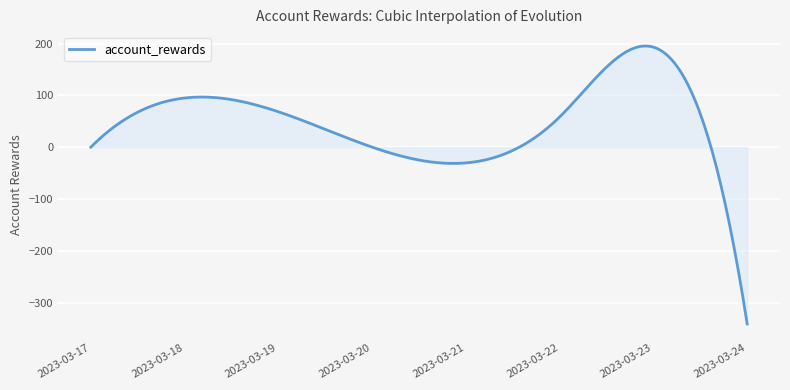

What is the difference between the maximum and minimum values?

536.4